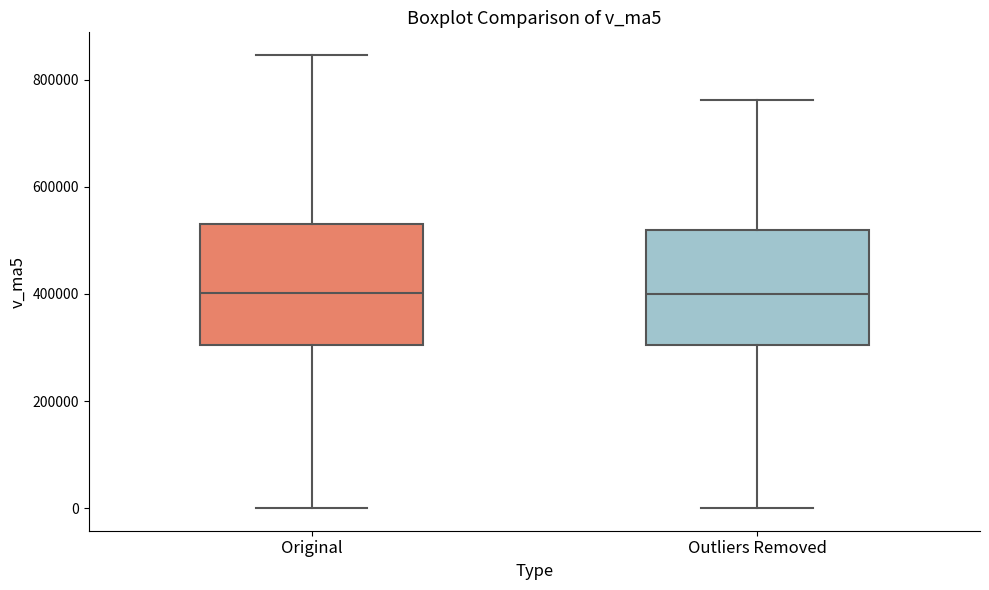

Where is the upper edge of the box for Original on the y-axis? The values are not printed on the chart, so give them approximately, as read against the axis.

540000